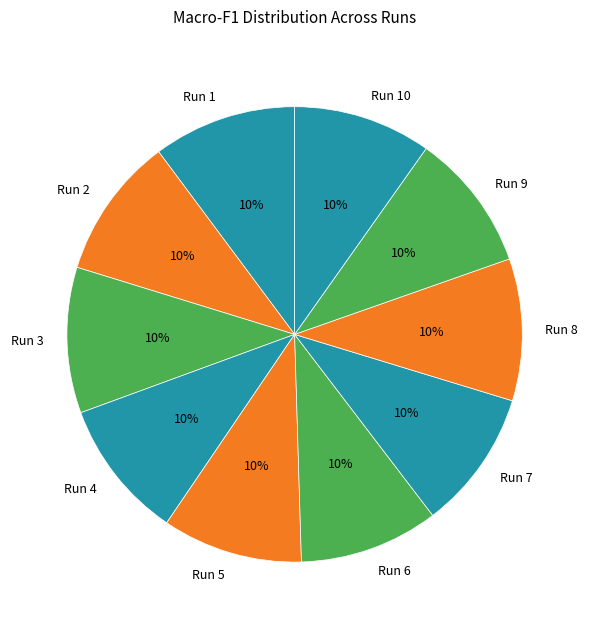

Count the number of slices in the pie.

10